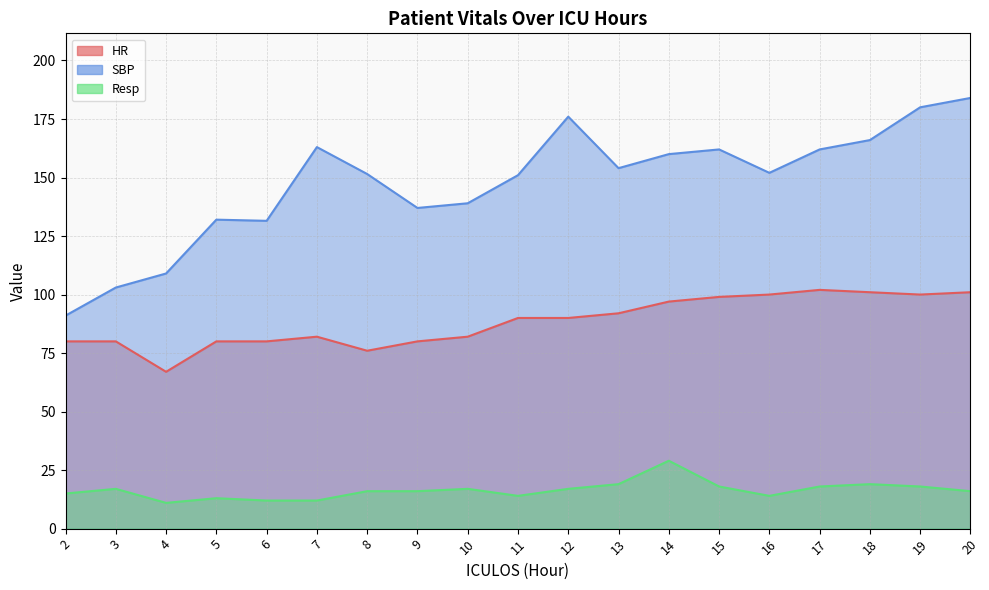

True or false: SBP and Resp cross at least once.

False